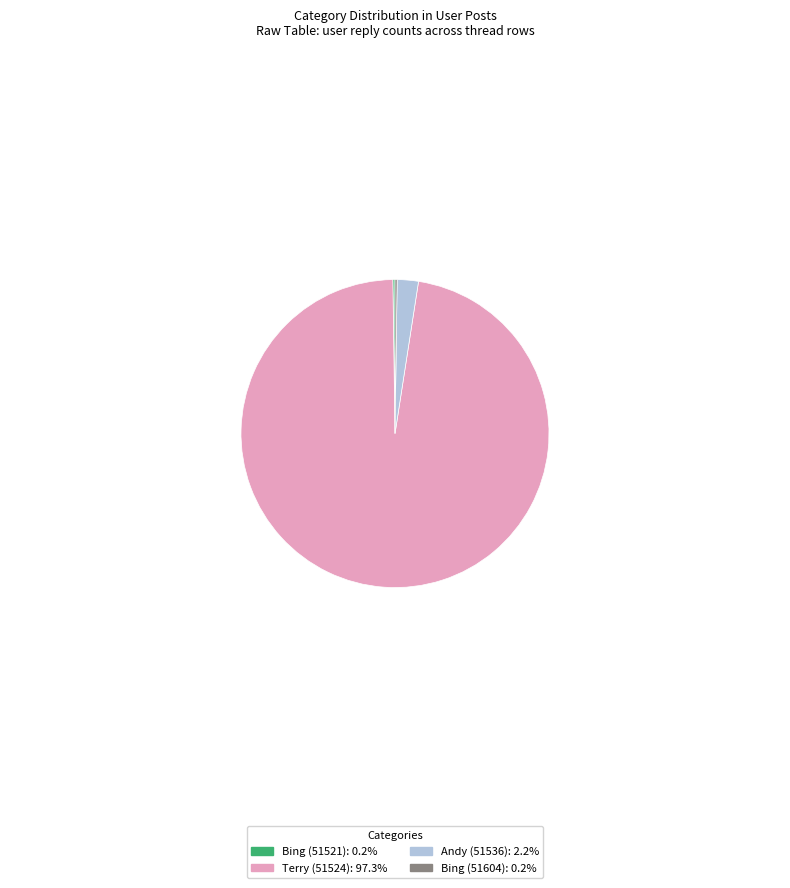

Is there a majority slice in this chart?

Yes